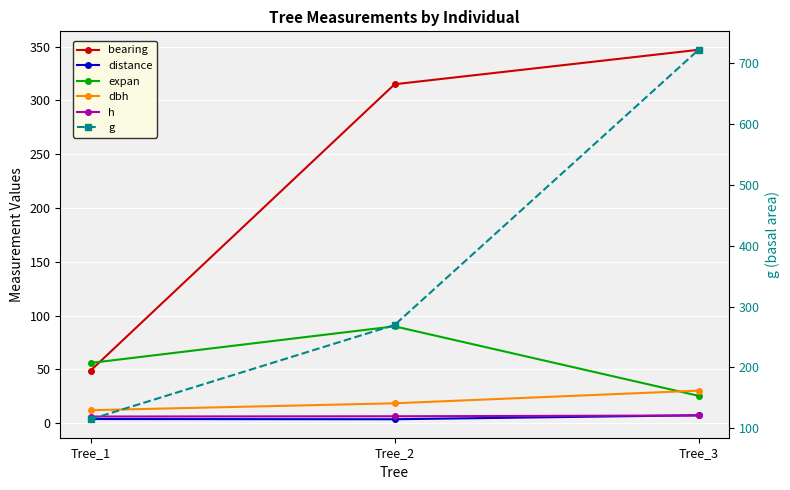

Which series has the largest range (max minus min)?

g